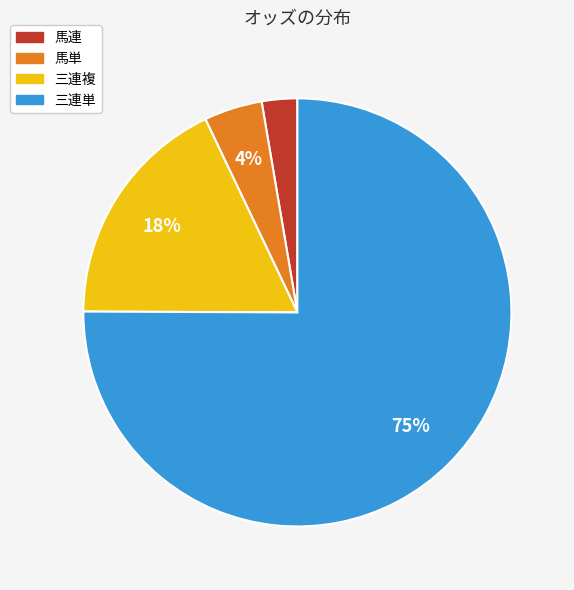

Between 馬単 and 馬連, which is larger?

馬単